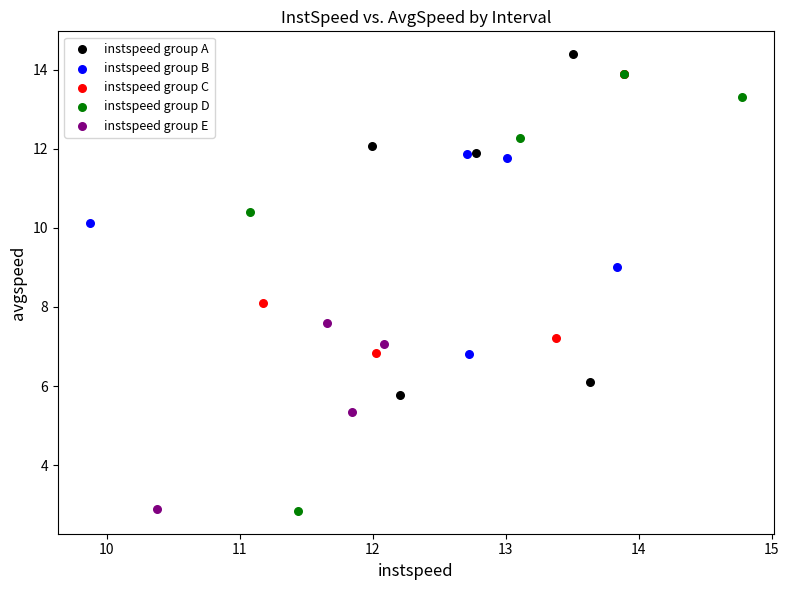

Which series has the widest spread of Y values?

instspeed group D